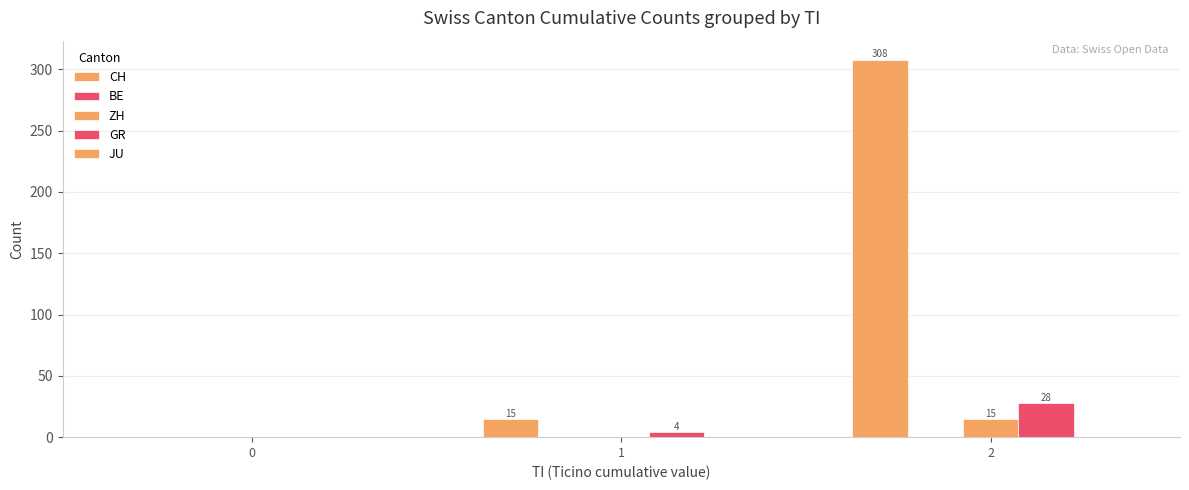

How many values in the ZH series exceed 0?

1